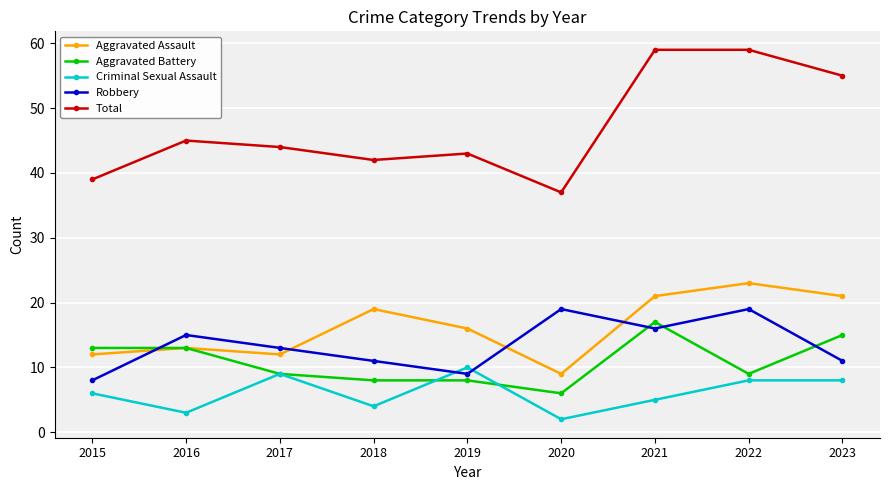

Where is the first local minimum for Aggravated Assault?

2017